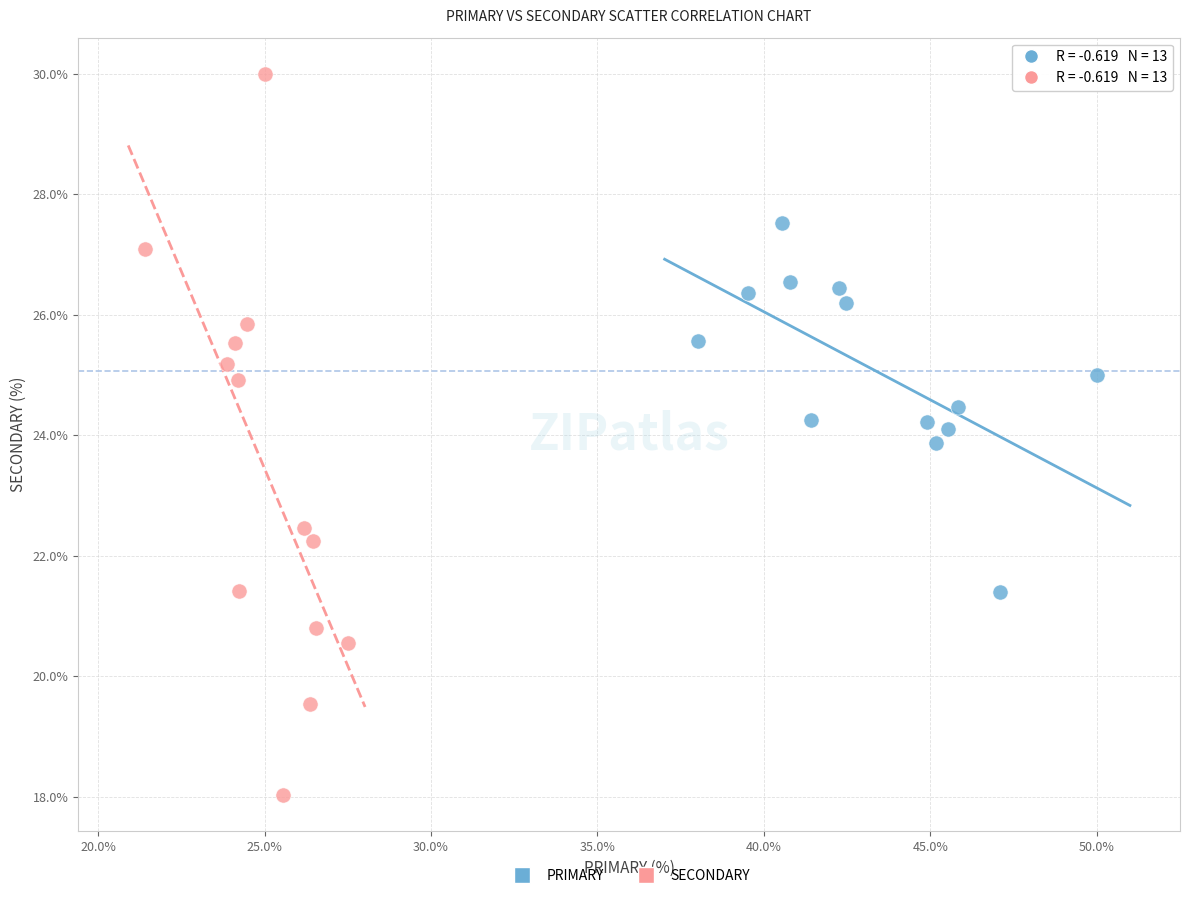

Which series contains the lowest Y value?

SECONDARY